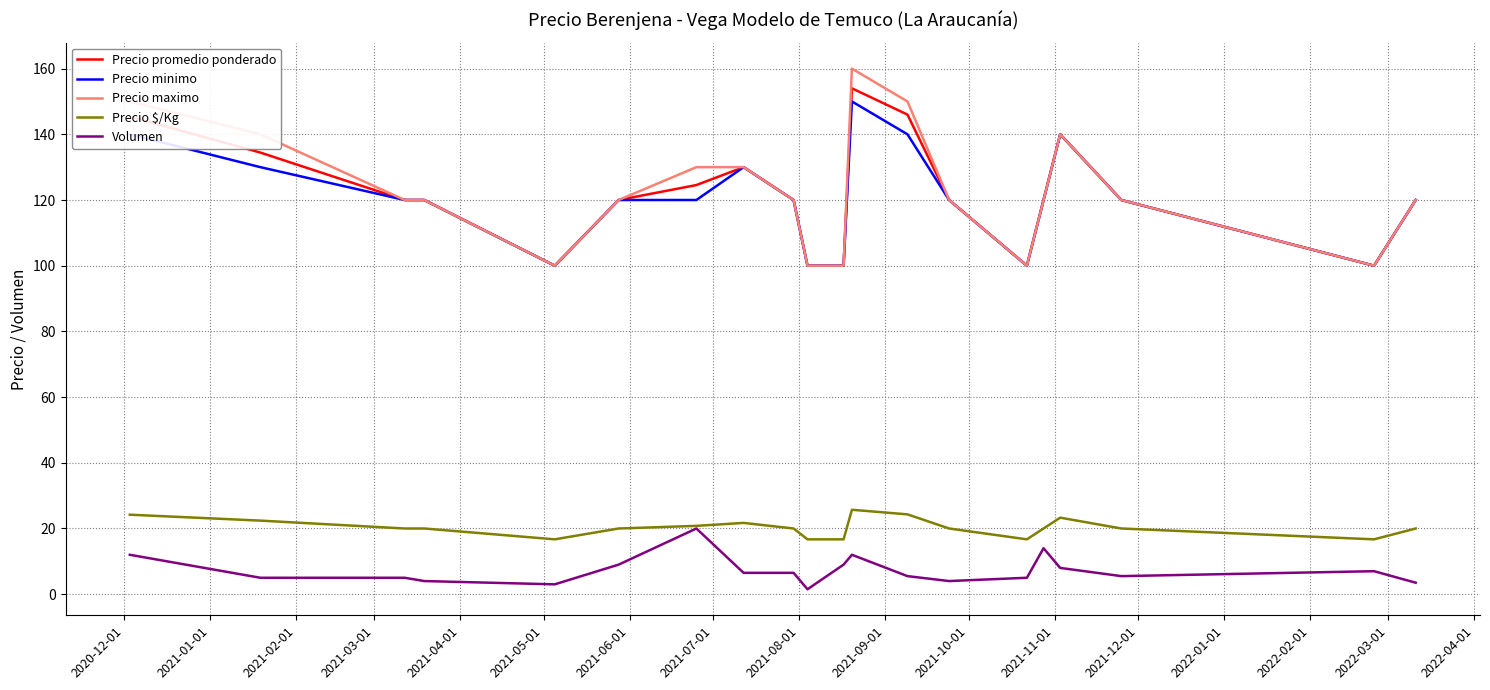

What is the maximum value for Volumen?

20.0